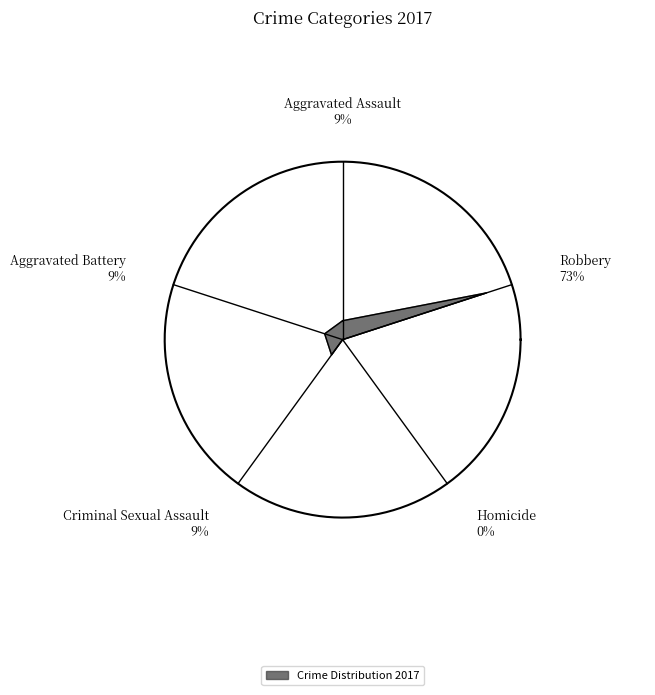

Is Robbery the majority of the pie?

Yes